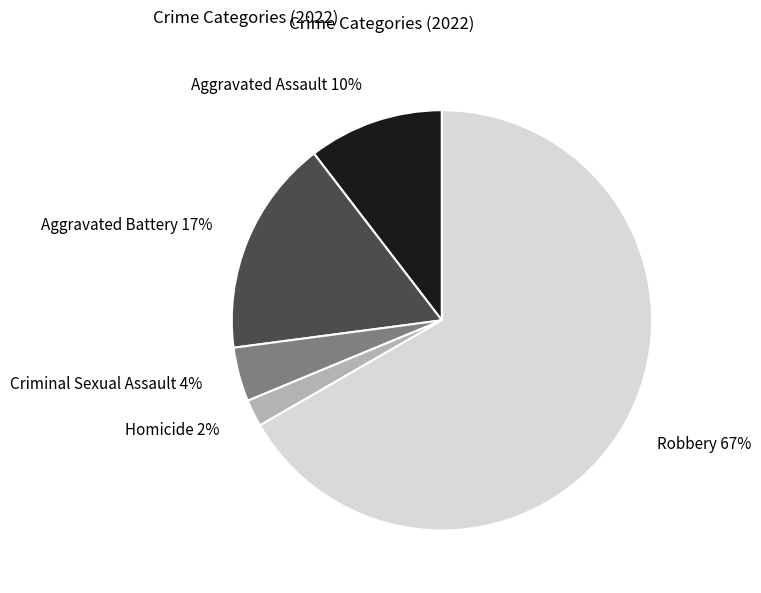

True or false: Aggravated Battery 17% accounts for 3% of the total.

False